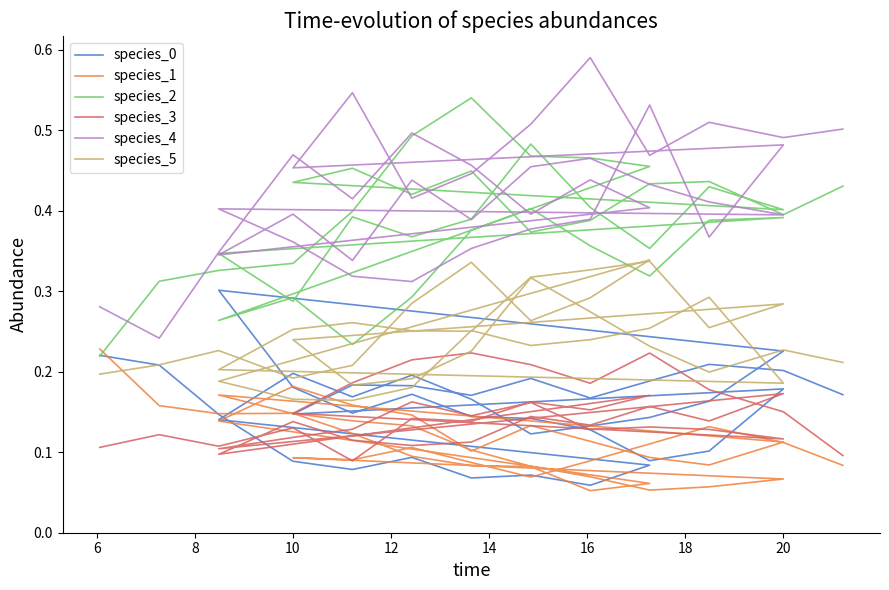

At which label is species_1 closest to 0?

20